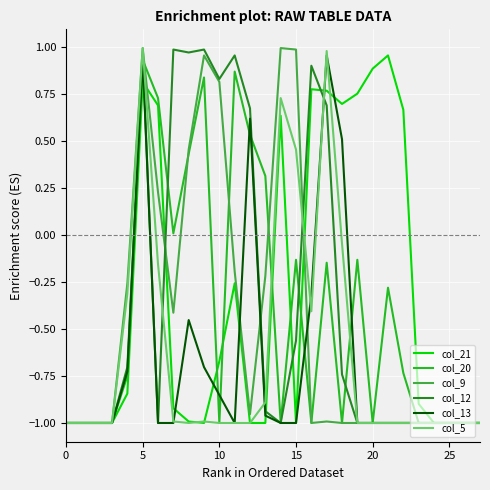

What are all the series names shown in the legend?

col_21, col_20, col_9, col_12, col_13, col_5